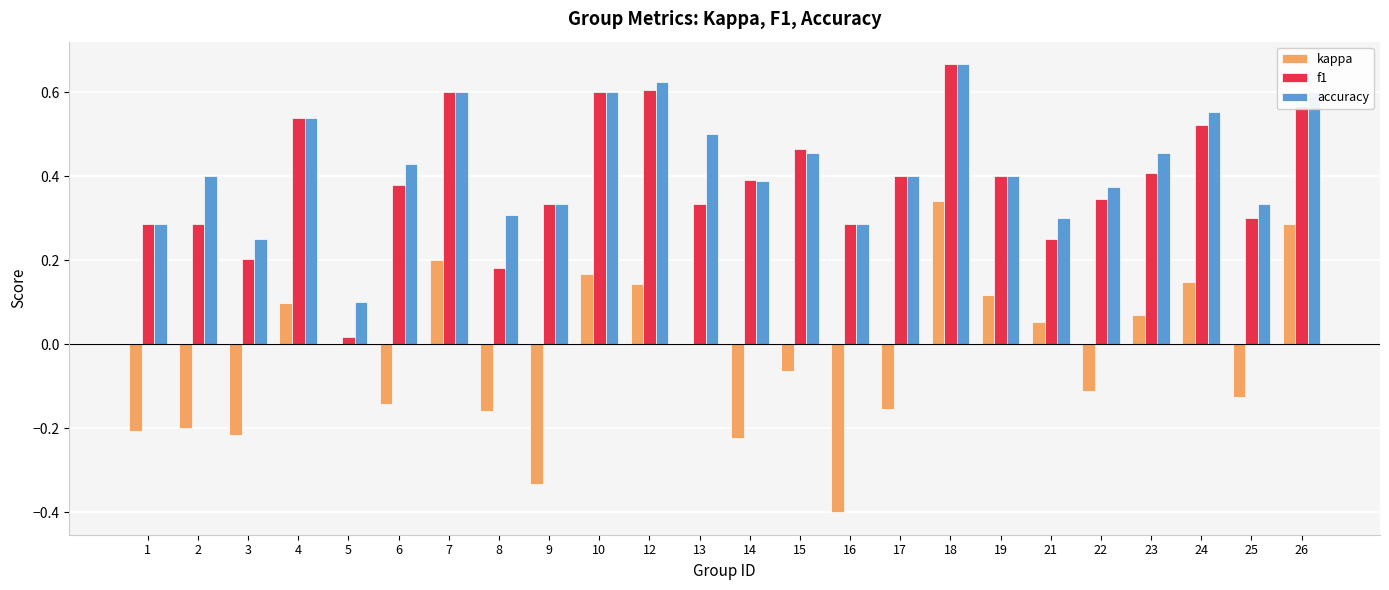

What is the sum of all accuracy values?

10.2